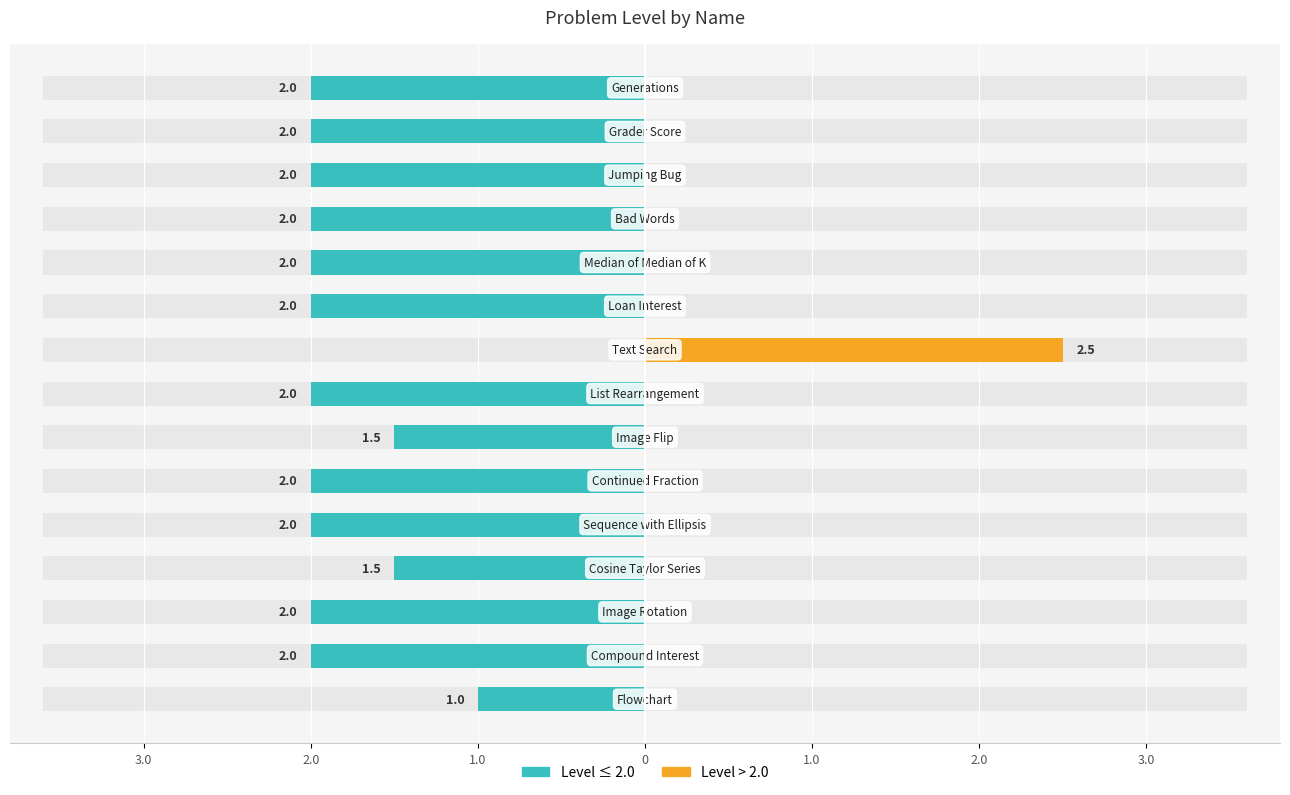

Between 2.0 and 2.0, which series saw the biggest shift?

Level ≤ 2.0